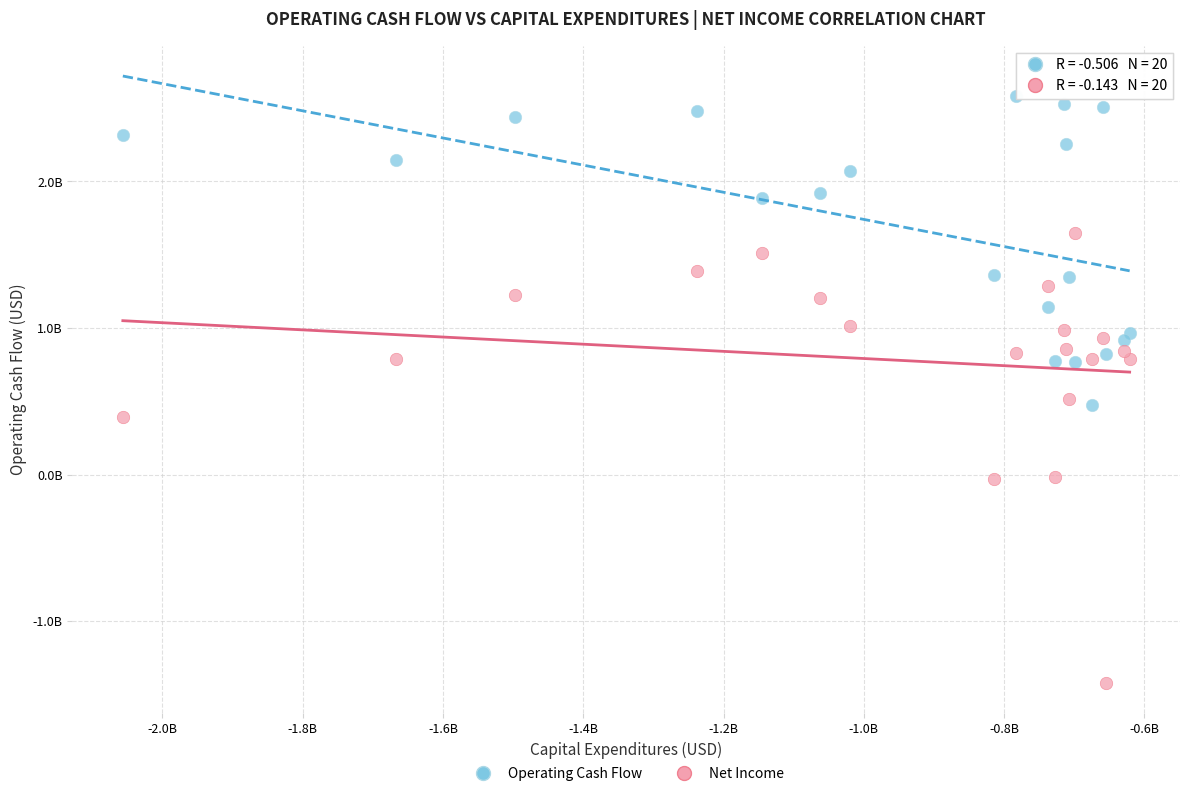

Which series has the widest spread of Y values?

Net Income